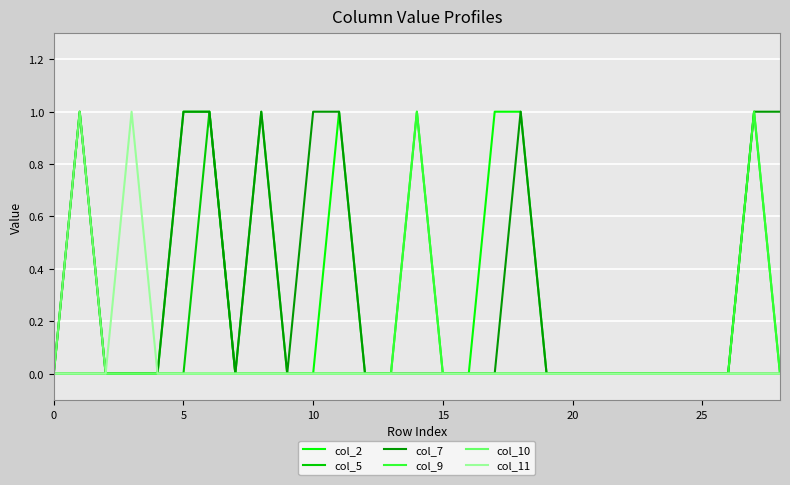

Rank the series by their maximum value, from lowest to highest.

col_2, col_5, col_7, col_9, col_10, col_11